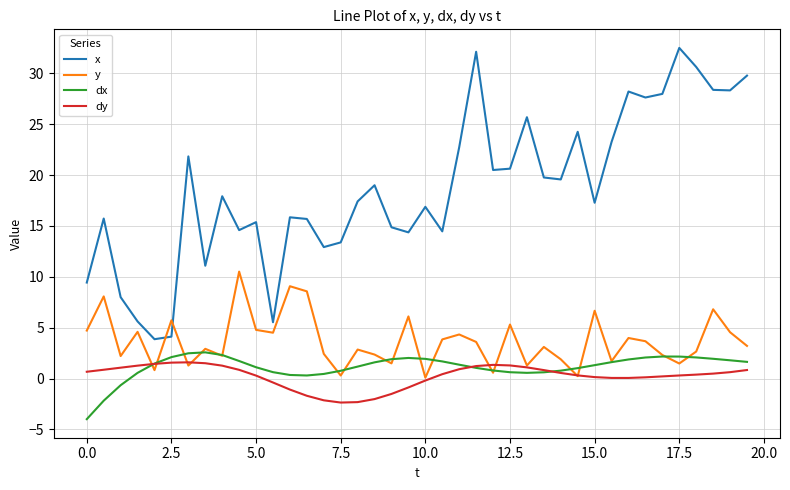

True or false: x and dx intersect in this chart.

False